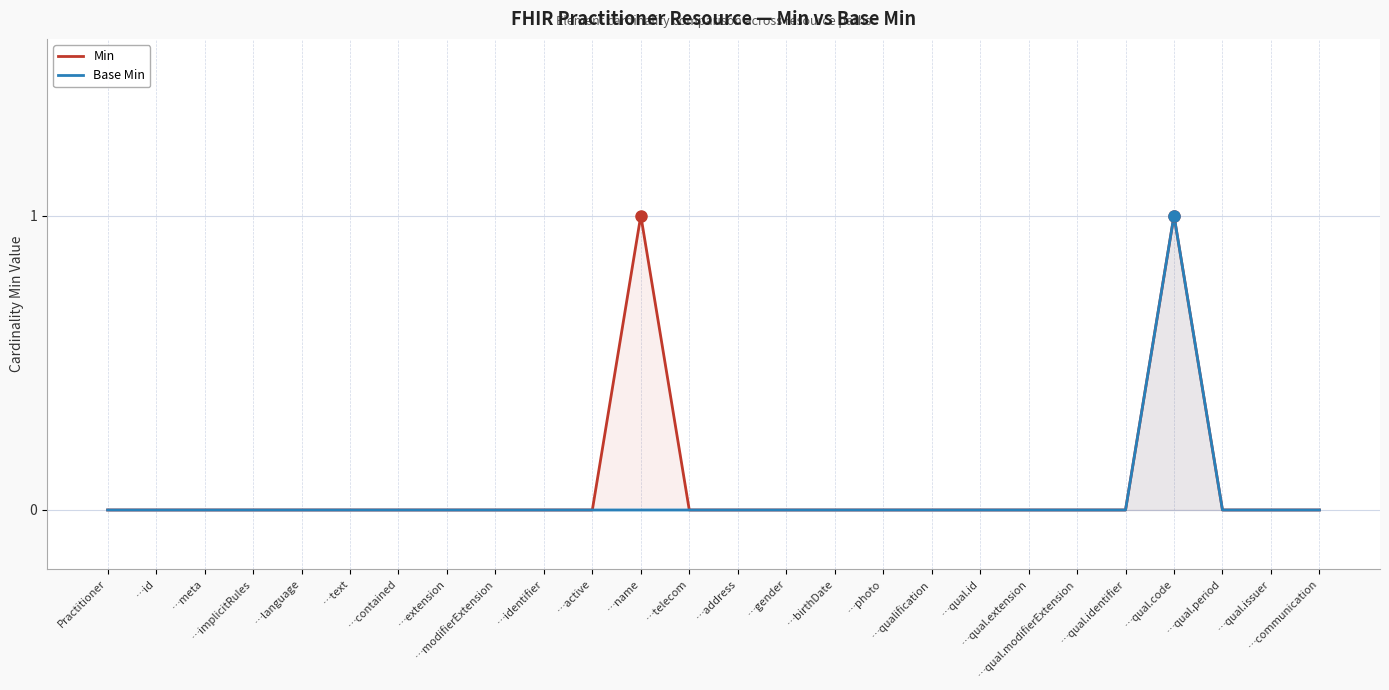

True or false: Min and Base Min cross at least once.

False